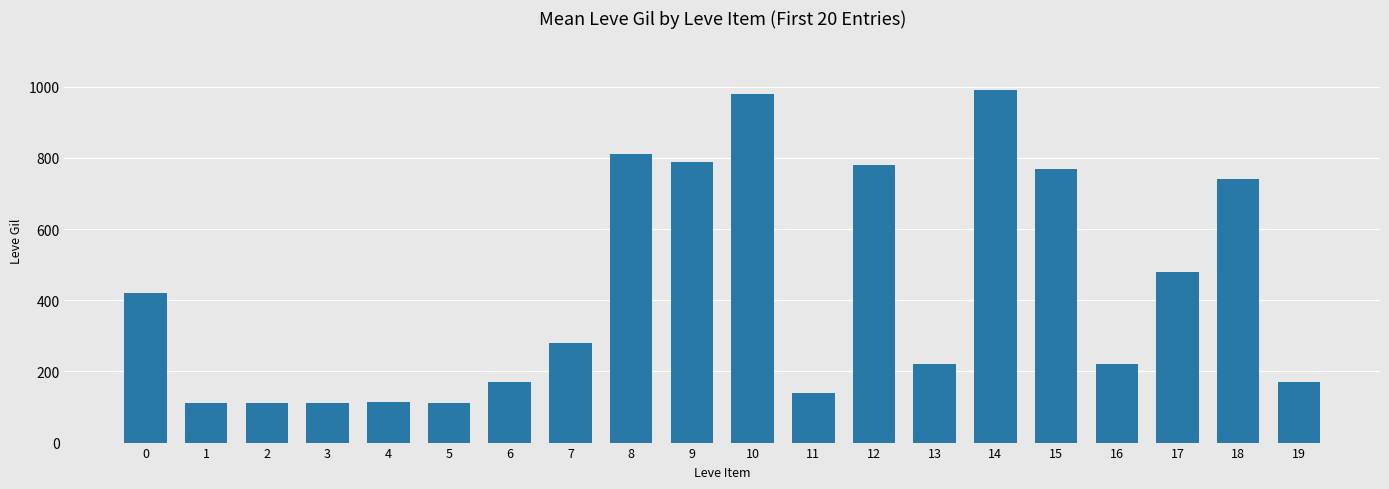

What is the difference between the values at 5 and 9?

678